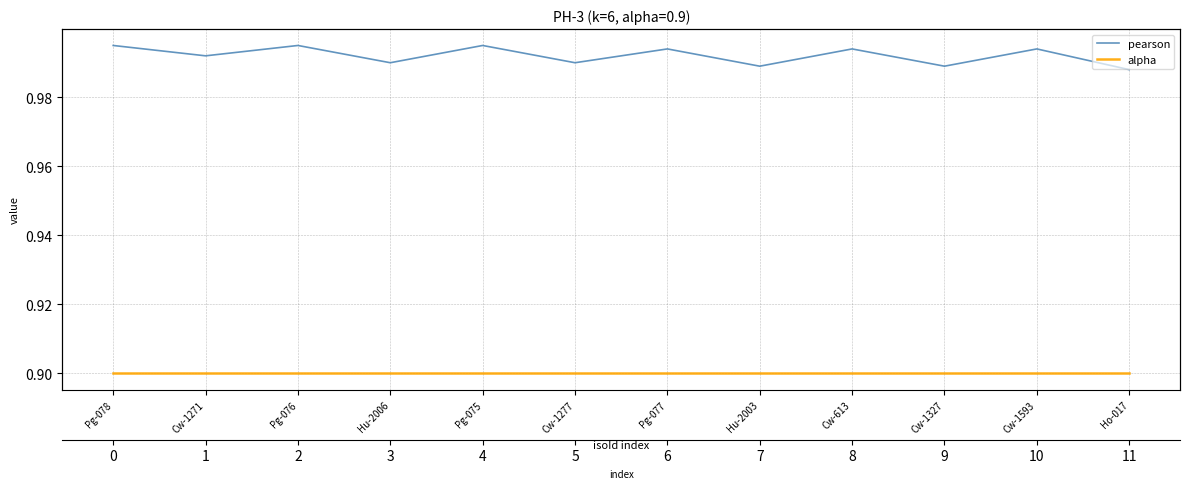

What is the total value across all series at Cw-1271?

1.9